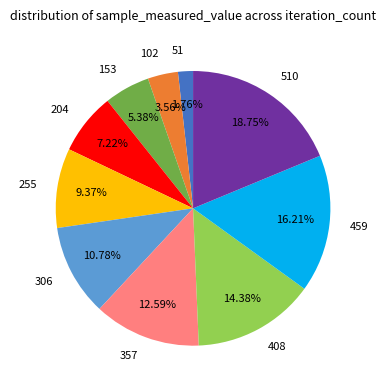

Do 153 and 357 together represent more than half of the pie?

No